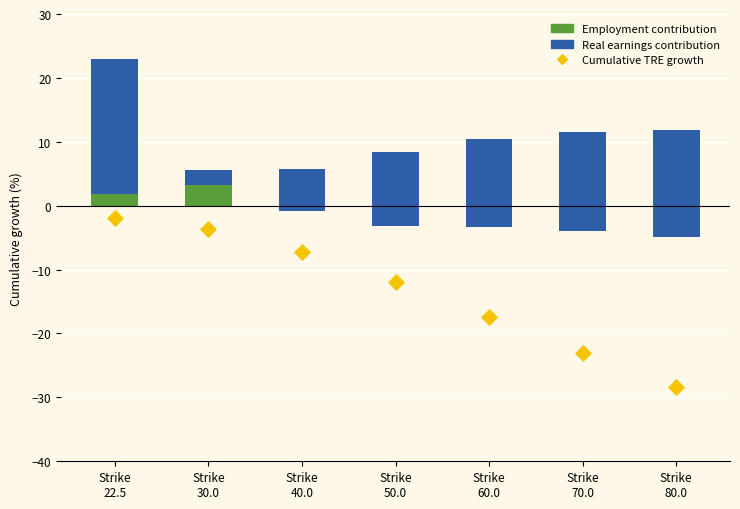

What are all the series names shown in the legend?

Employment contribution, Real earnings contribution, Cumulative TRE growth